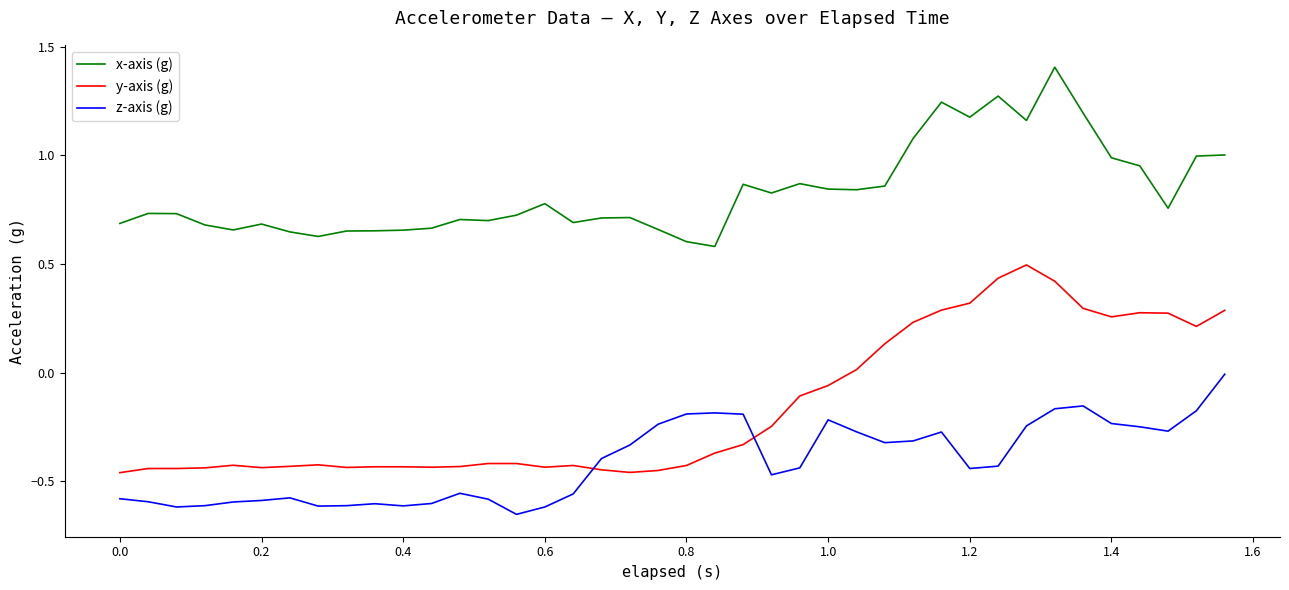

Which series has the largest total across all categories?

x-axis (g)